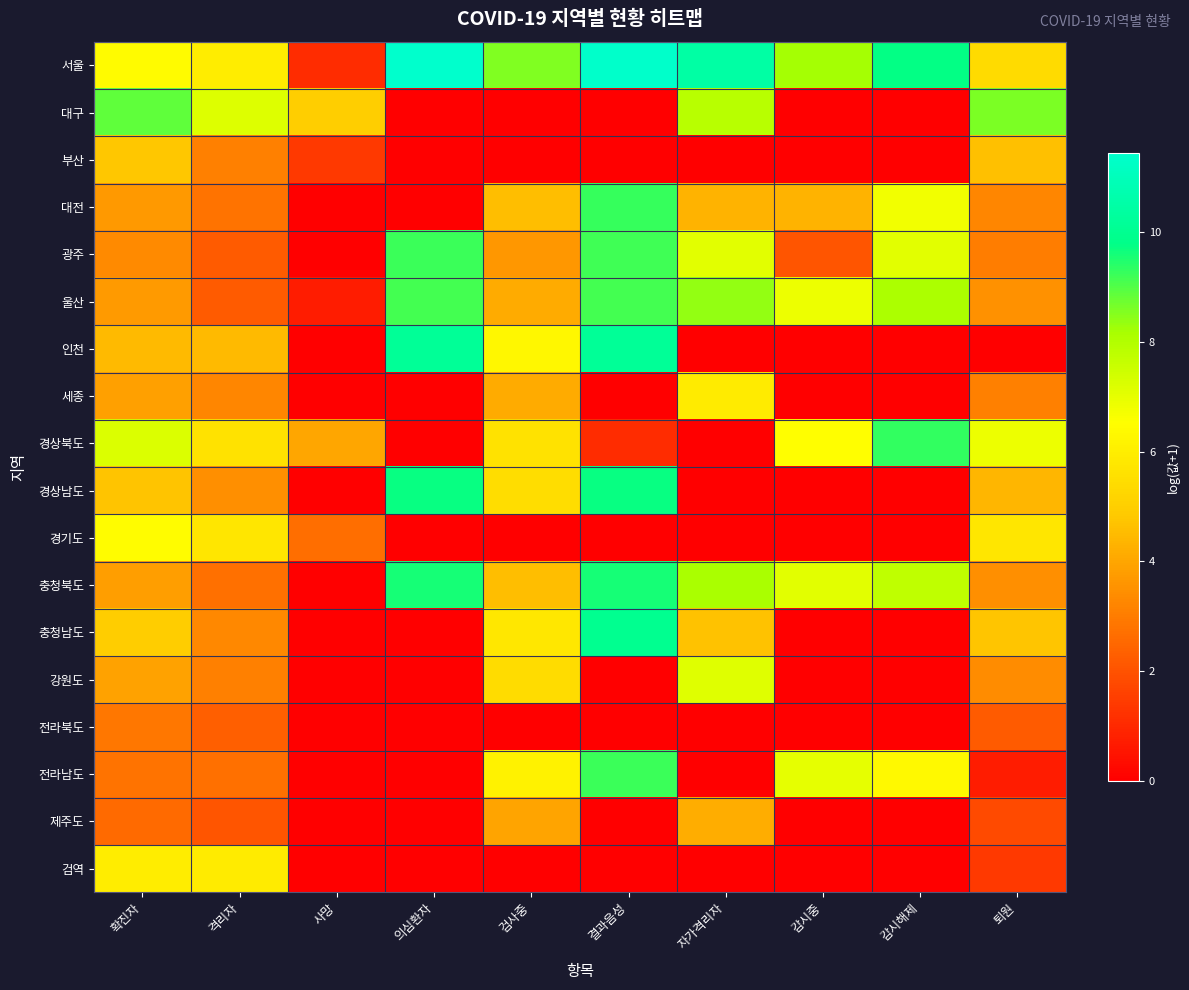

What is the maximum value shown in the chart?

11.4